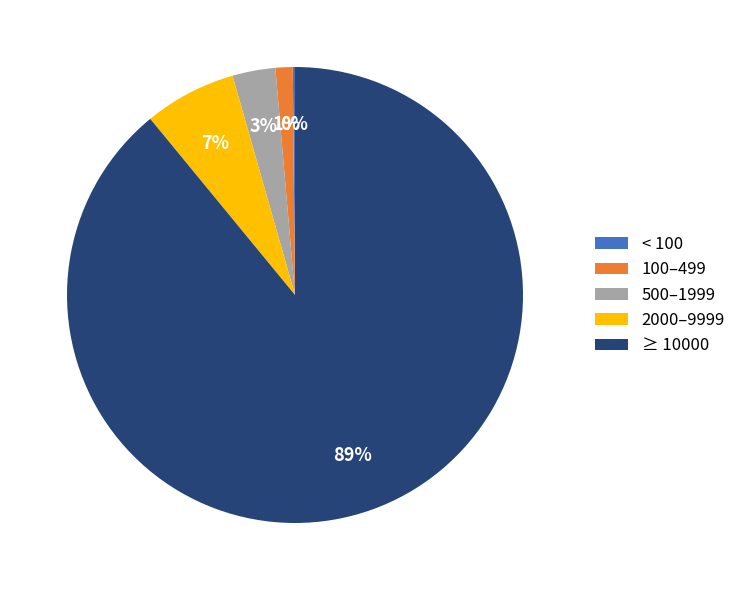

Which slice represents more than half of the pie?

≥ 10000